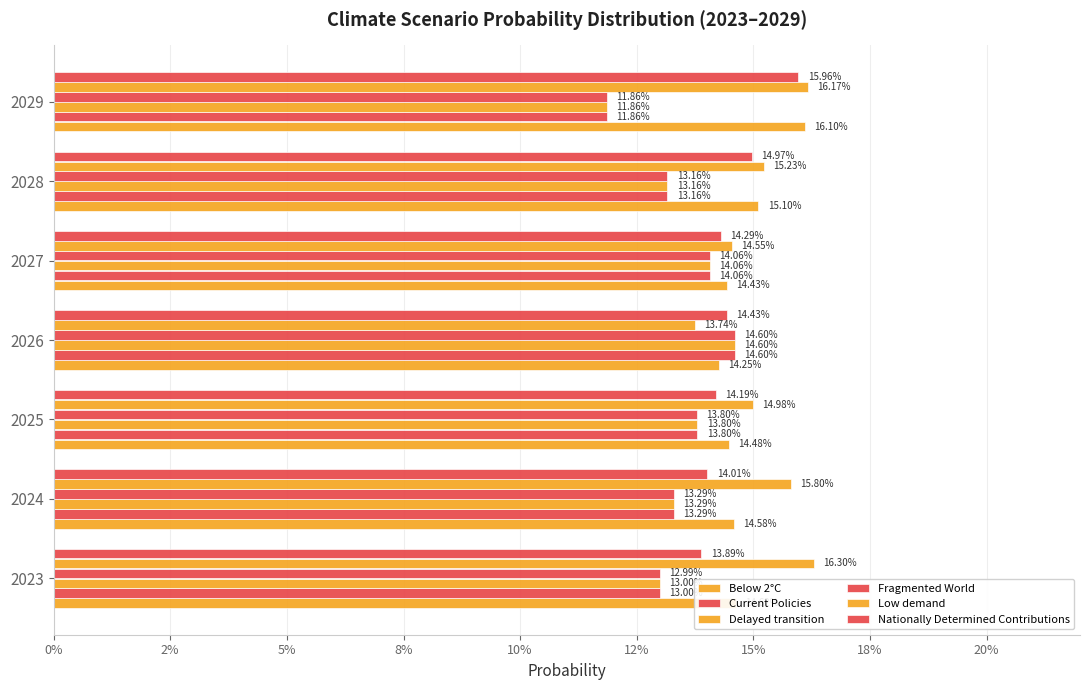

What is the average value of the Delayed transition series?

0.1